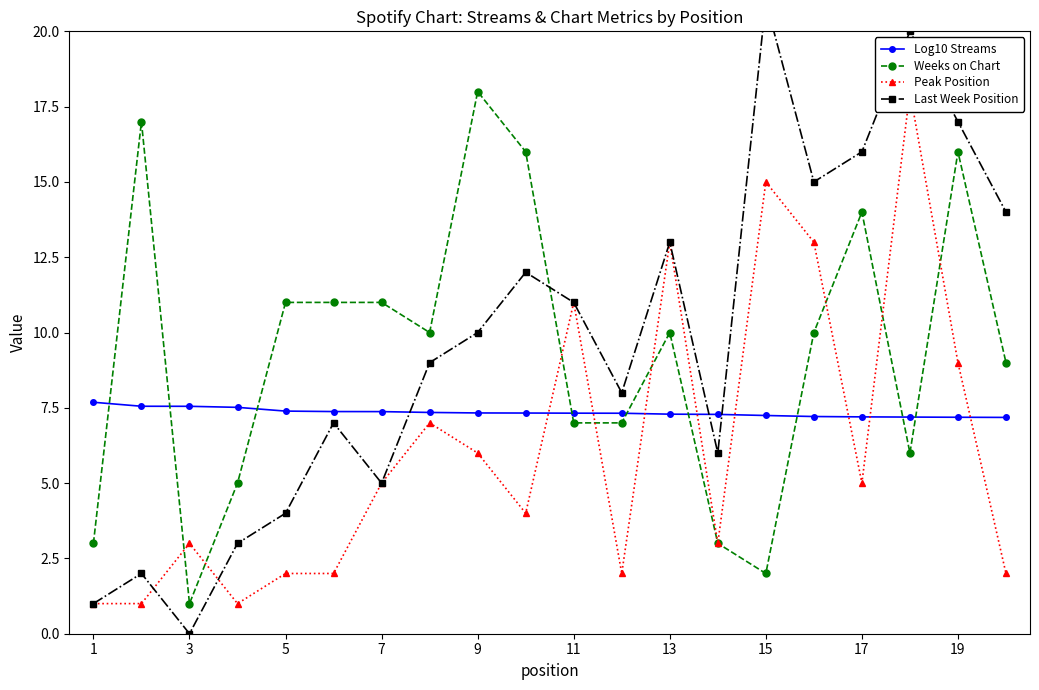

What is the difference between the Weeks on Chart values at 13 and 15?

8.0